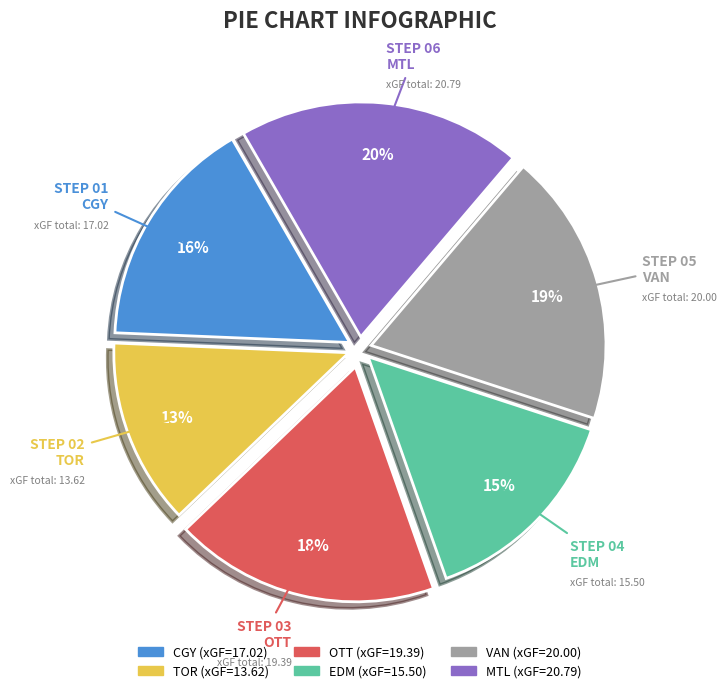

What is the largest slice in the pie chart?

MTL